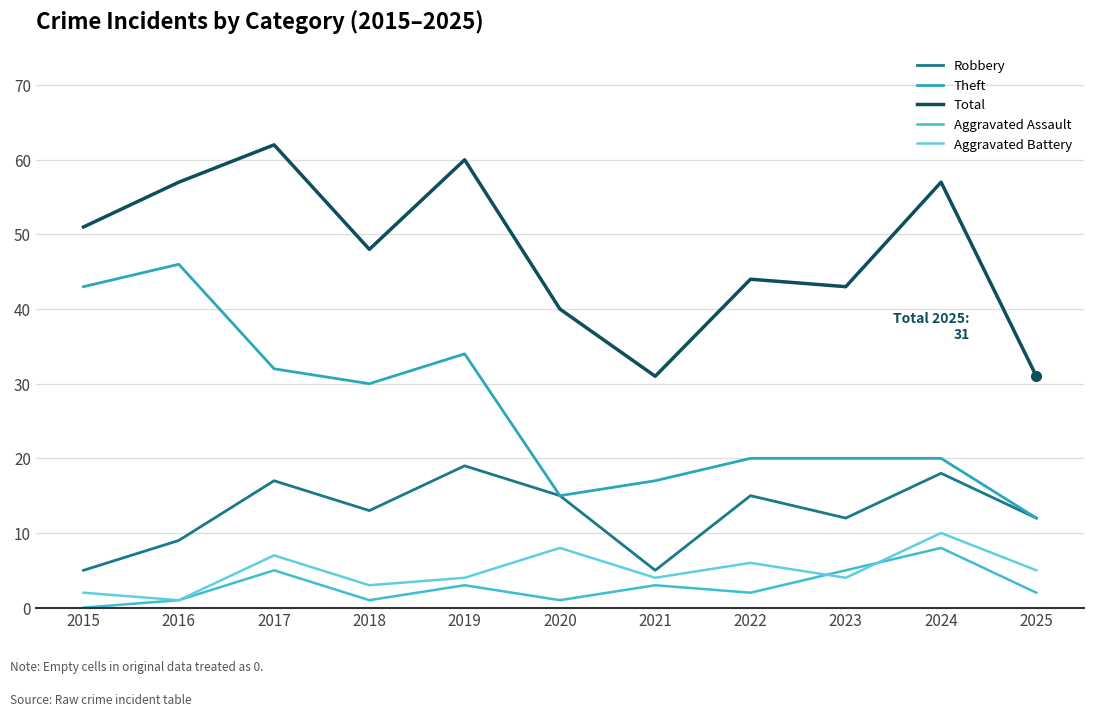

True or false: Robbery and Total cross at least once.

False